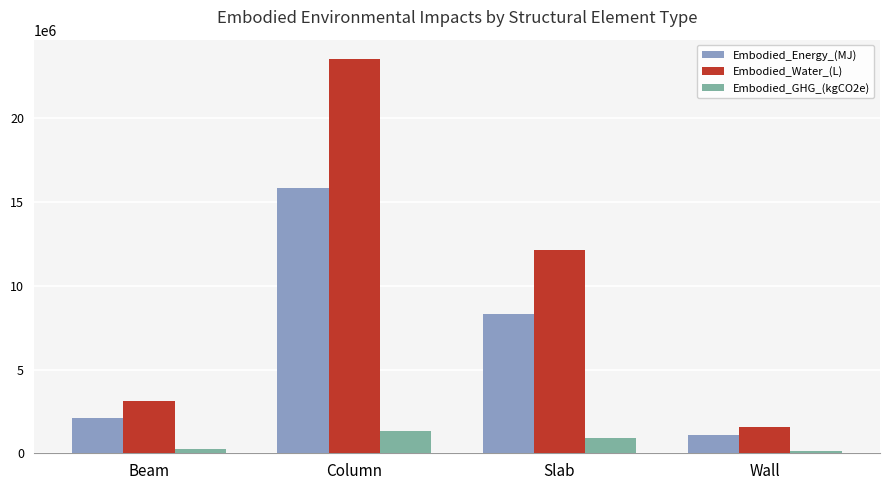

How many bars are there in total?

12